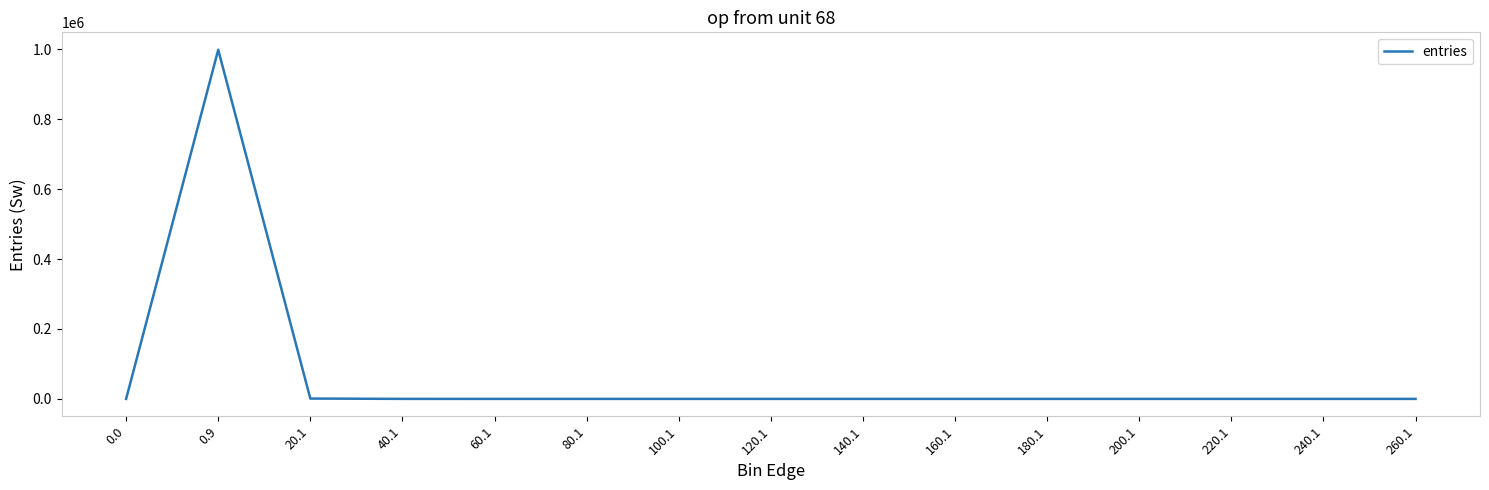

What is the maximum value shown in the chart?

999008